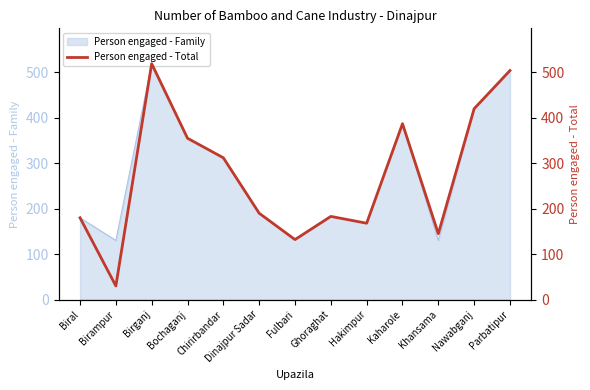

At which label is the value closest to 274?

Chirirbandar